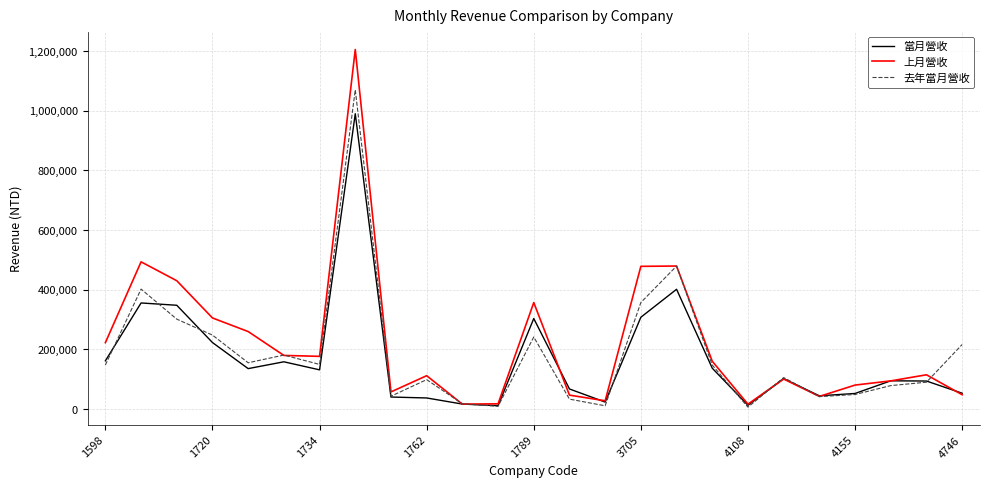

What is the greatest value displayed?

1205154